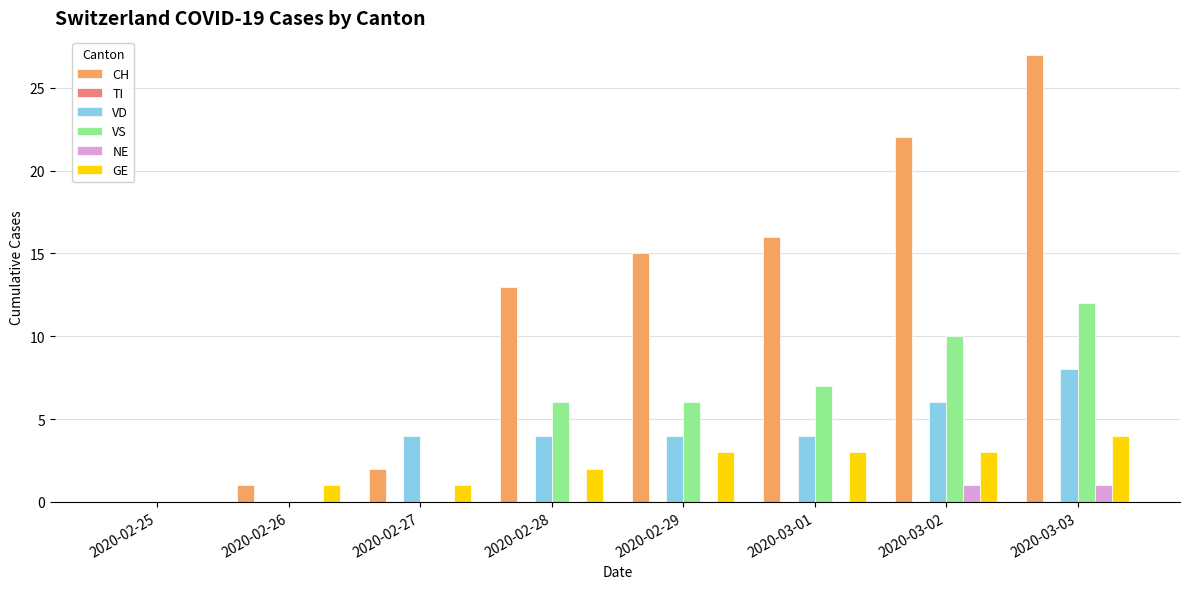

Is the value of NE at 2020-02-28 greater than the value of GE at 2020-02-28?

No